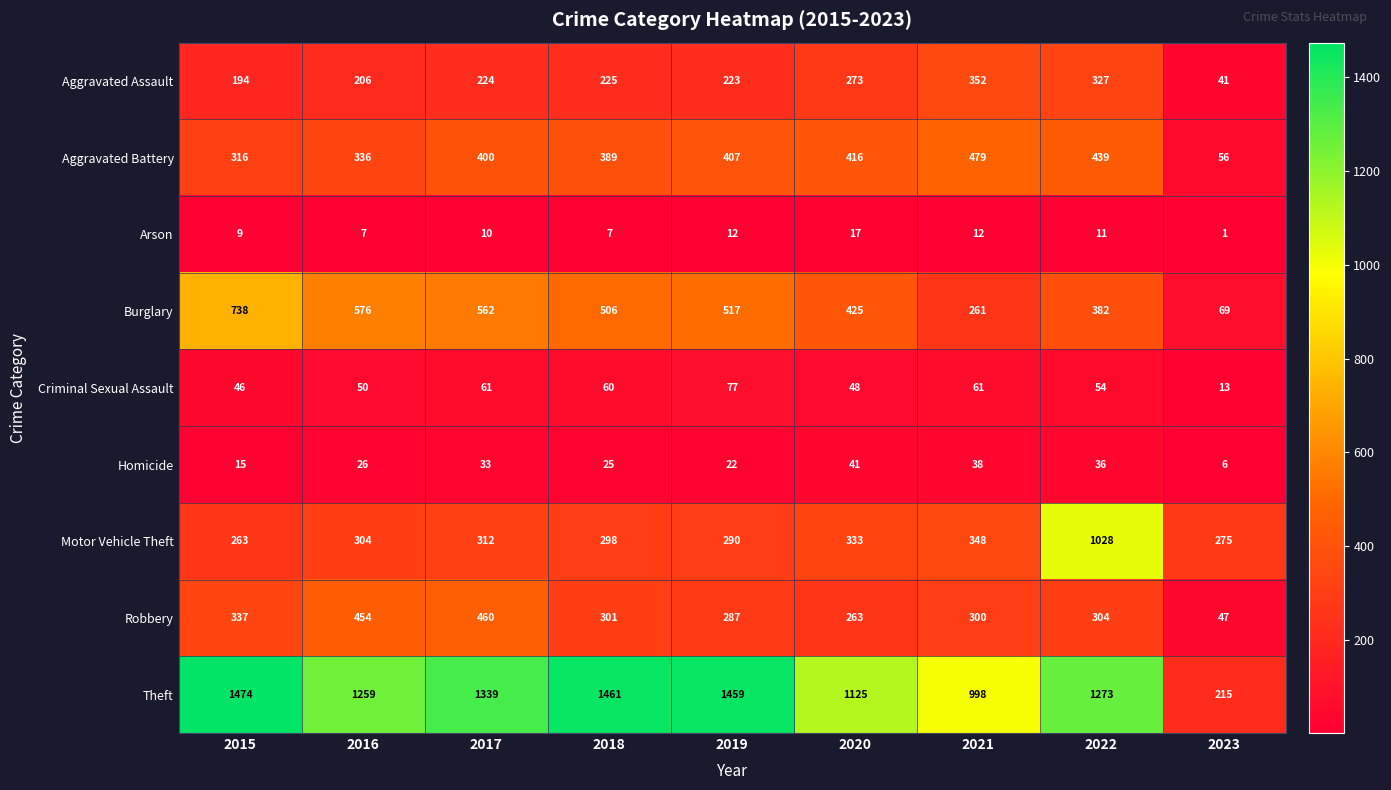

List the series in order of their peak value, lowest first.

Arson, Homicide, Criminal Sexual Assault, Aggravated Assault, Robbery, Aggravated Battery, Burglary, Motor Vehicle Theft, Theft